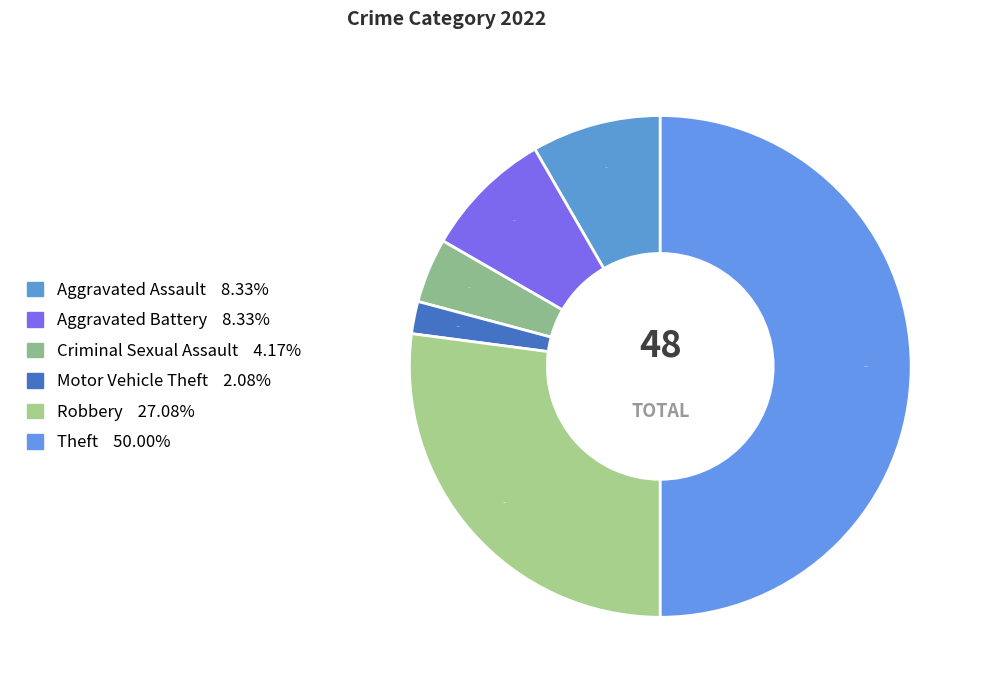

Count the number of slices in the pie.

6